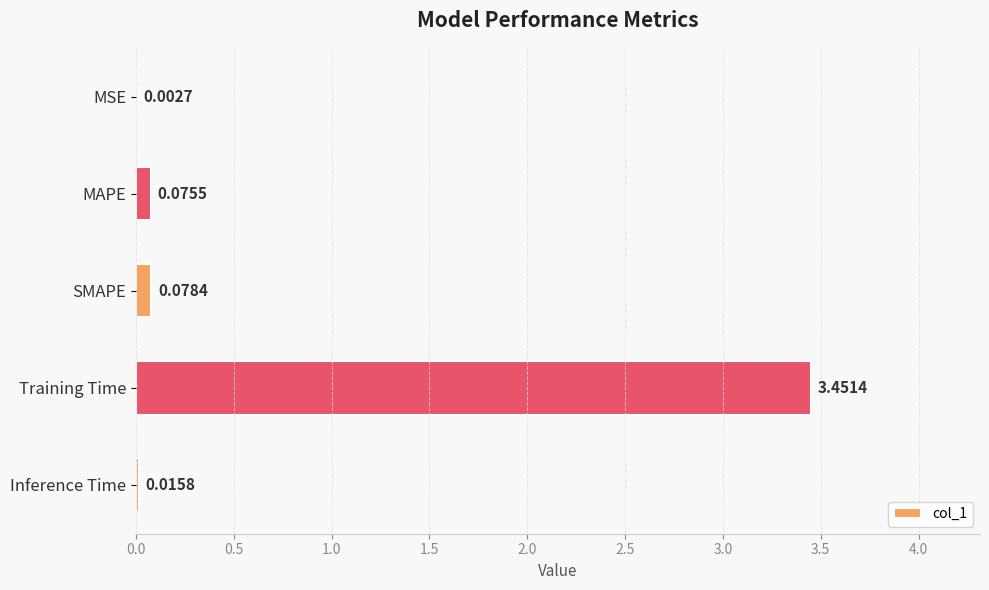

Which category has the highest value across all series?

Training Time